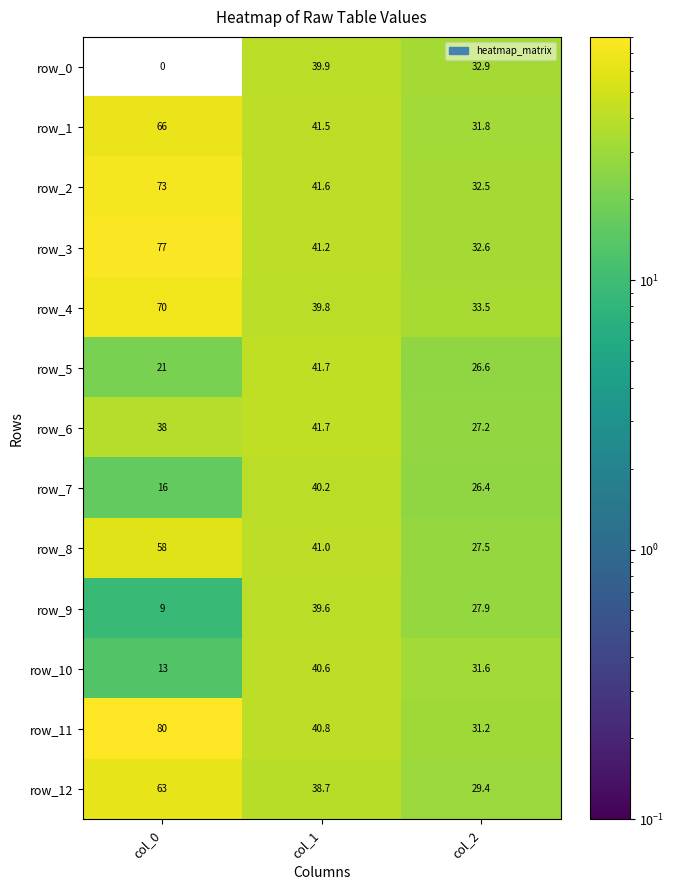

Rank the series at col_0 from lowest to highest value.

row_0, row_9, row_10, row_7, row_5, row_6, row_8, row_12, row_1, row_4, row_2, row_3, row_11